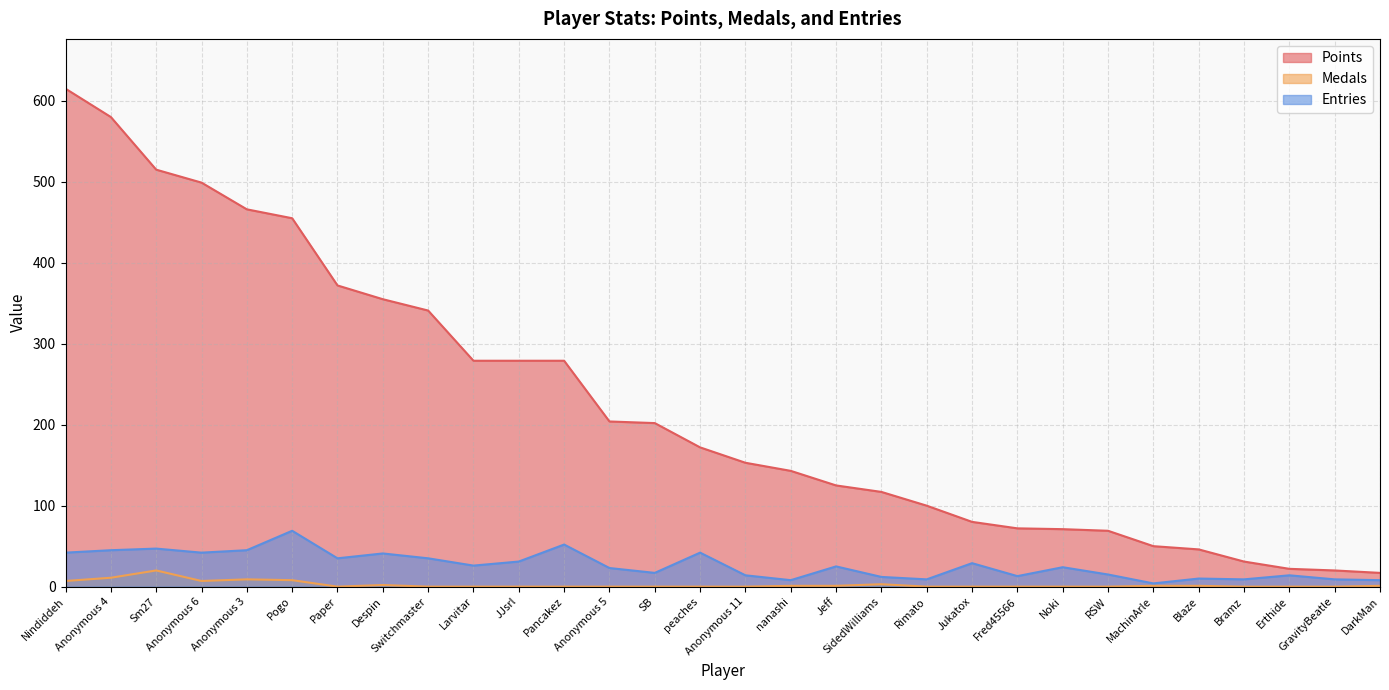

What is the spread (max minus min) of values at Fred45566?

72